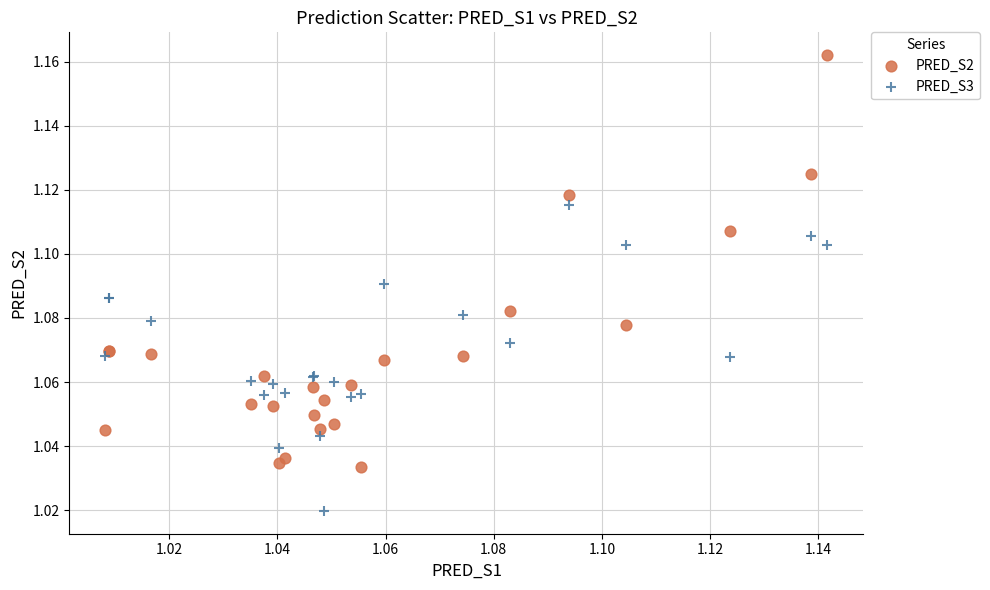

Which series has the largest Y range (max minus min)?

PRED_S2